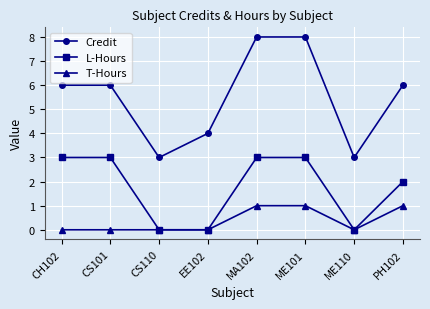

True or false: L-Hours has a value of 3 at ME101.

True